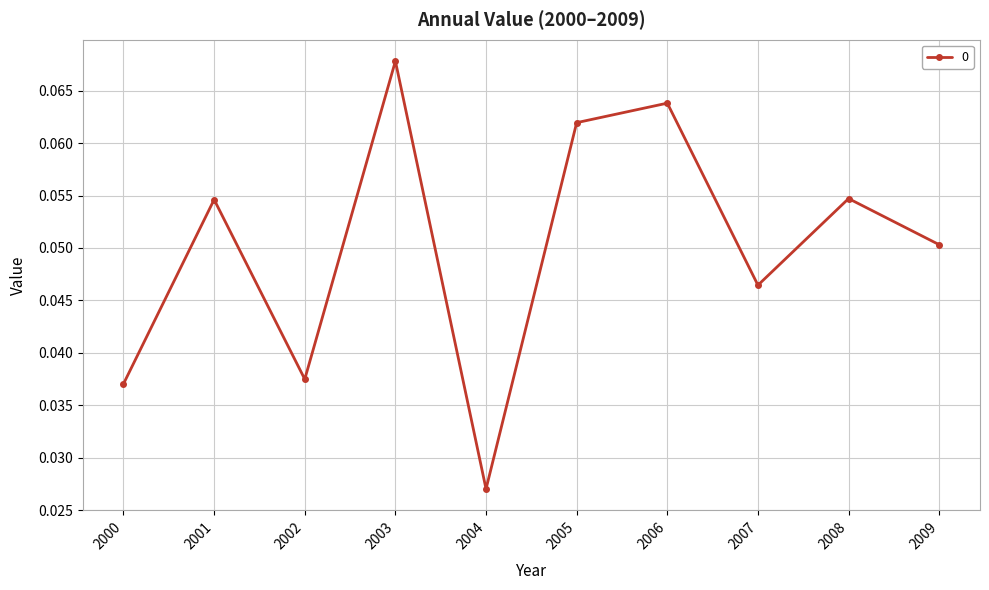

Which label corresponds to the smallest value in the chart?

2004